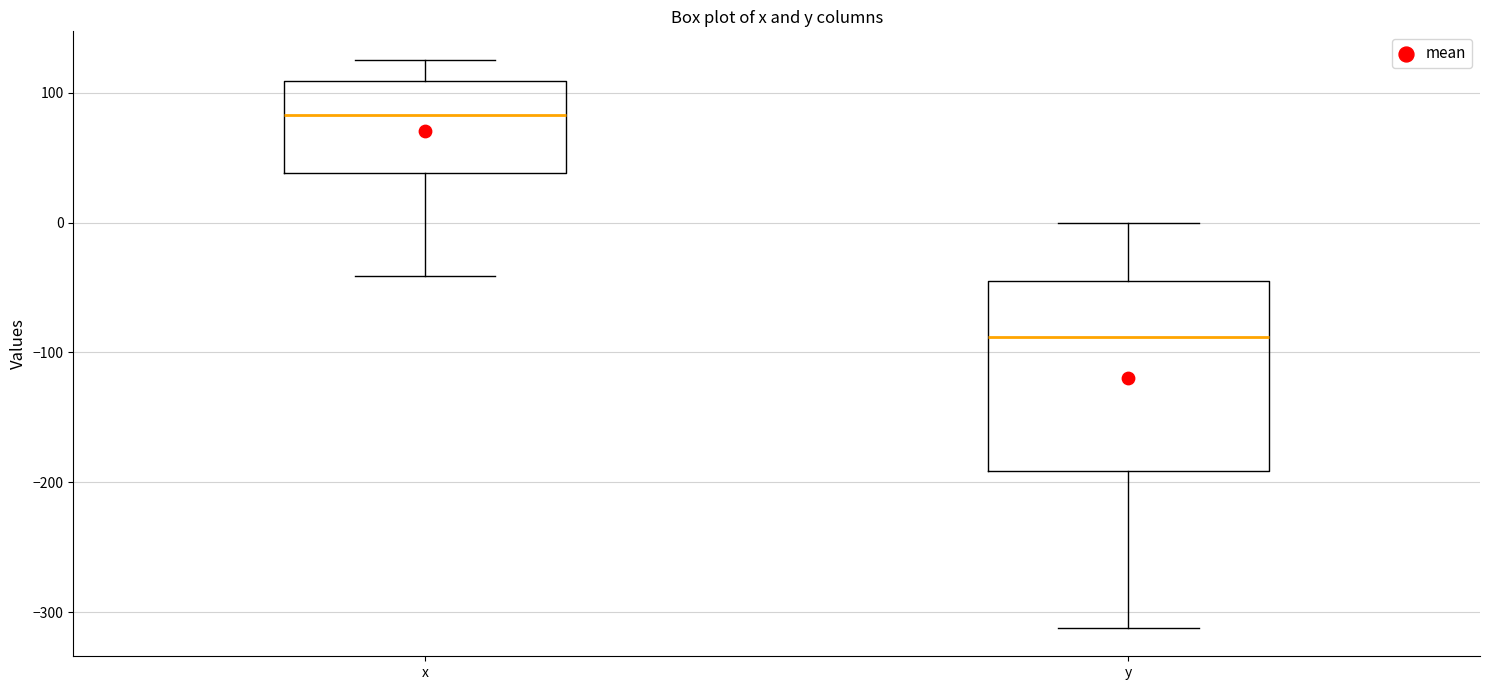

Reading left to right, read every box against the y-axis: the position of its median line, the range the box covers, and the ends of its whiskers. The values are not printed on the chart, so give them approximately, as read against the axis.

x: median 80, box 40 to 110, whiskers -40 to 130
y: median -90, box -190 to -40, whiskers -310 to 0